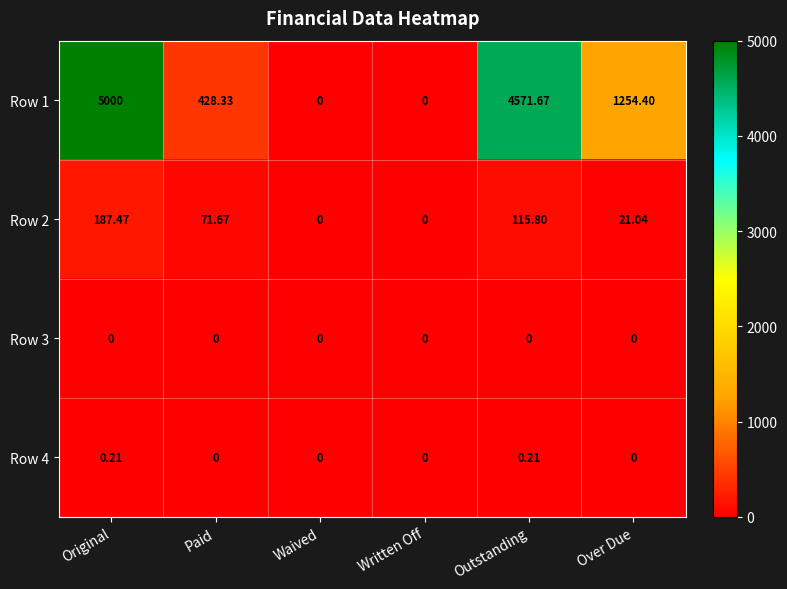

At which category is the sum across all series the highest?

Original